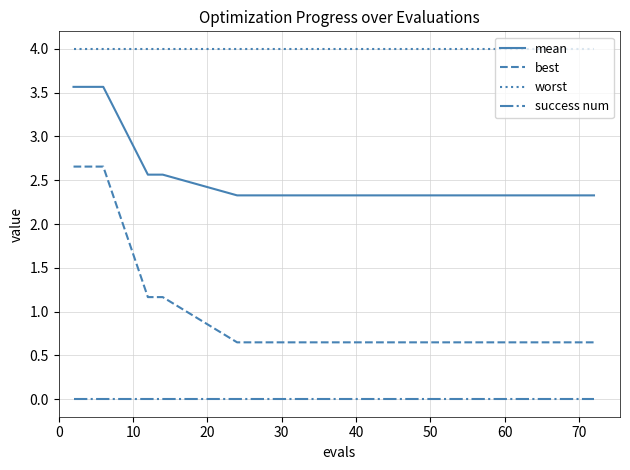

Which series has the largest range (max minus min)?

best